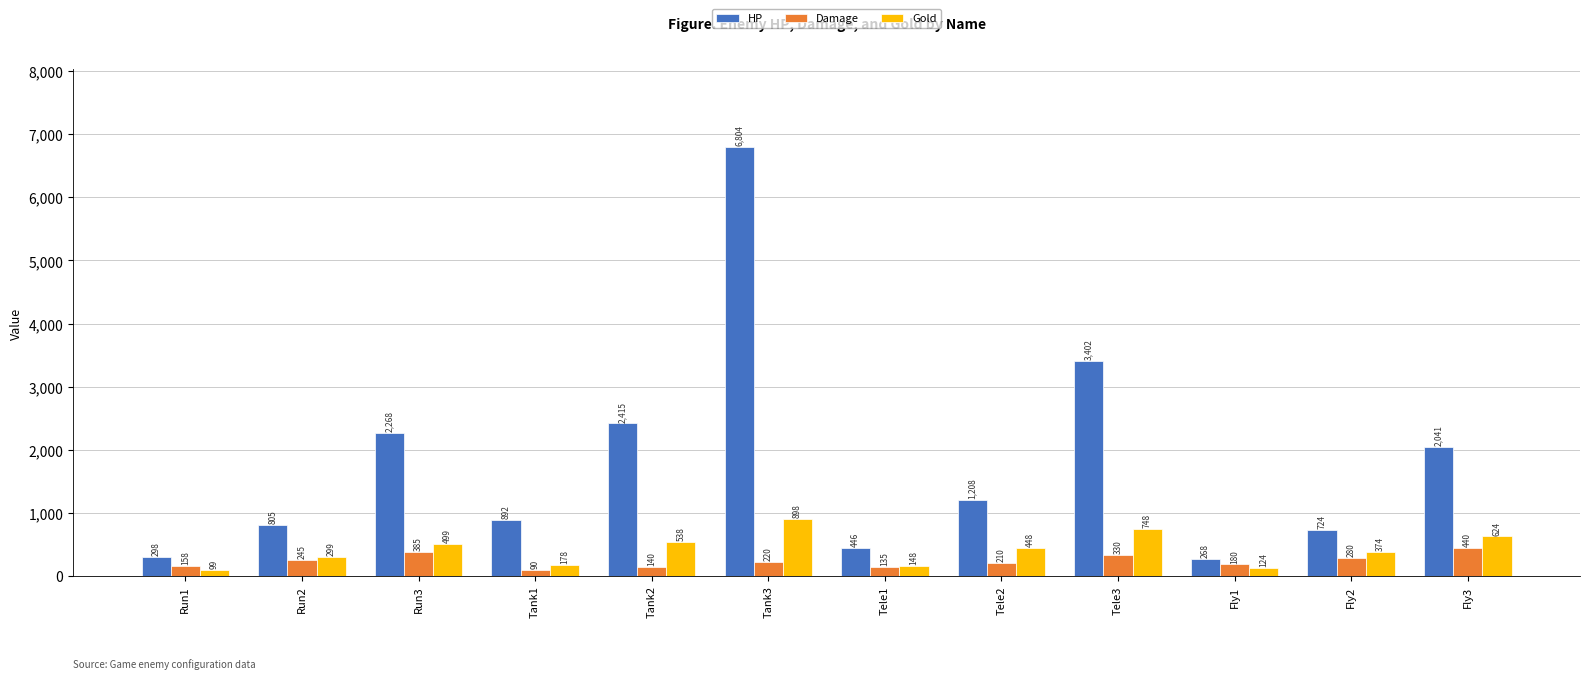

What is the value of the Damage bar at the 8th from the left?

210.0